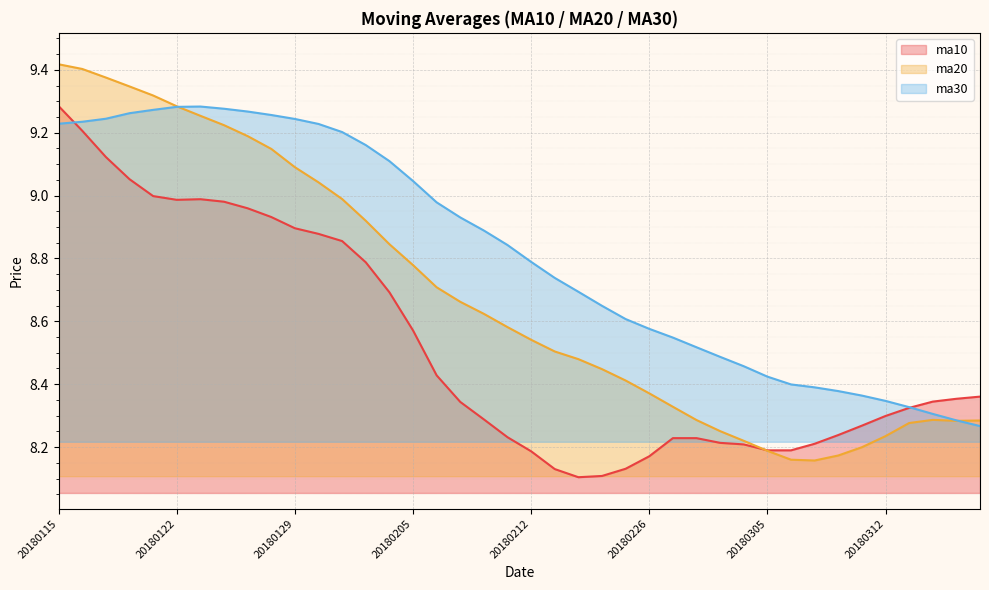

Rank the series by their average value, from highest to lowest.

ma30, ma20, ma10